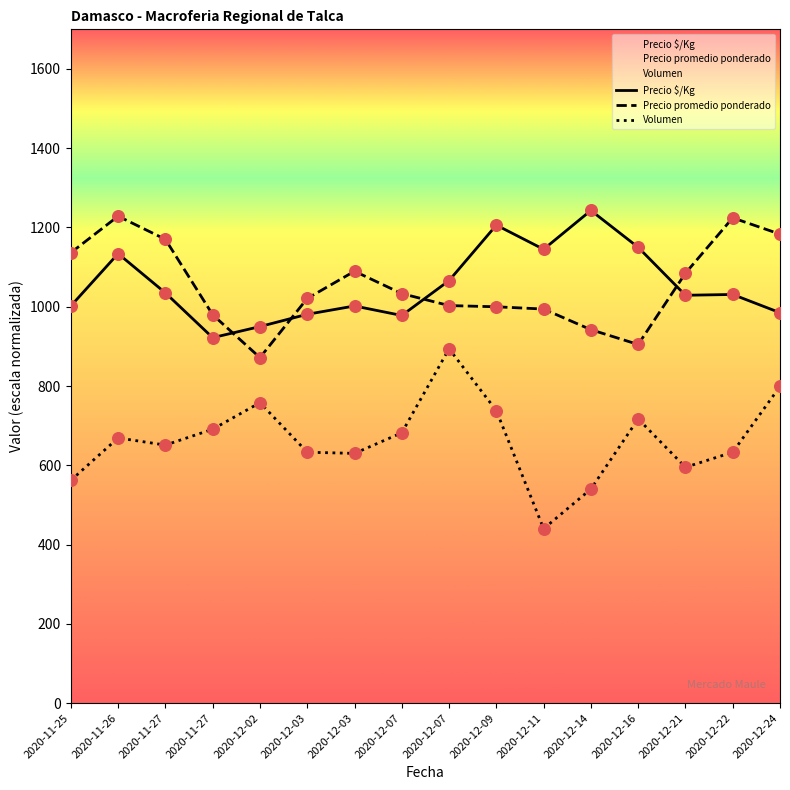

Is the value of Precio promedio ponderado at 2020-12-16 greater than the value of Precio $/Kg at 2020-12-21?

No